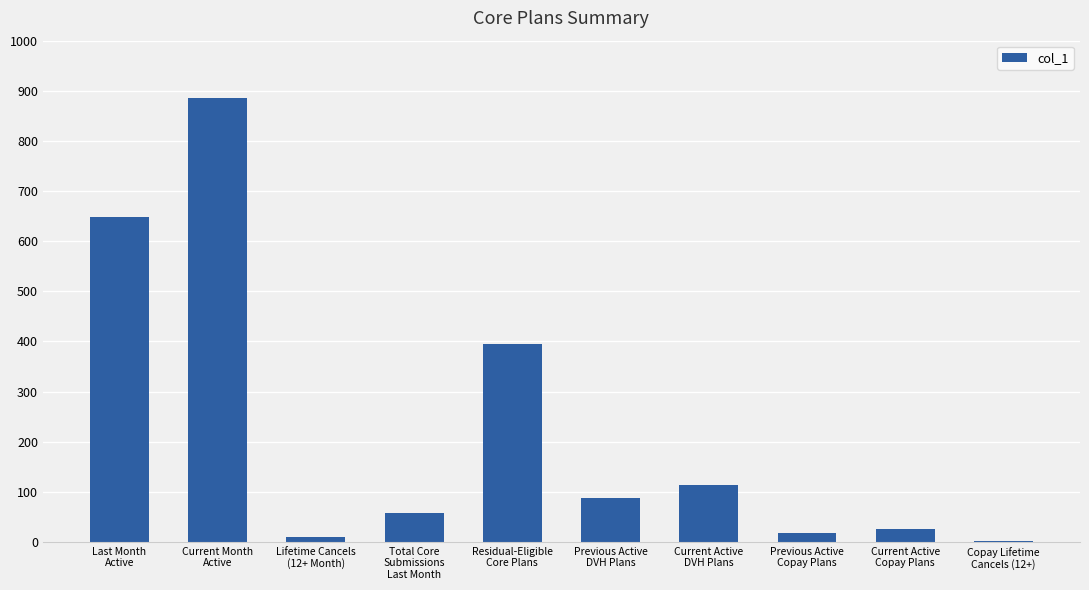

Which category has the highest value across all series?

Current Month
Active